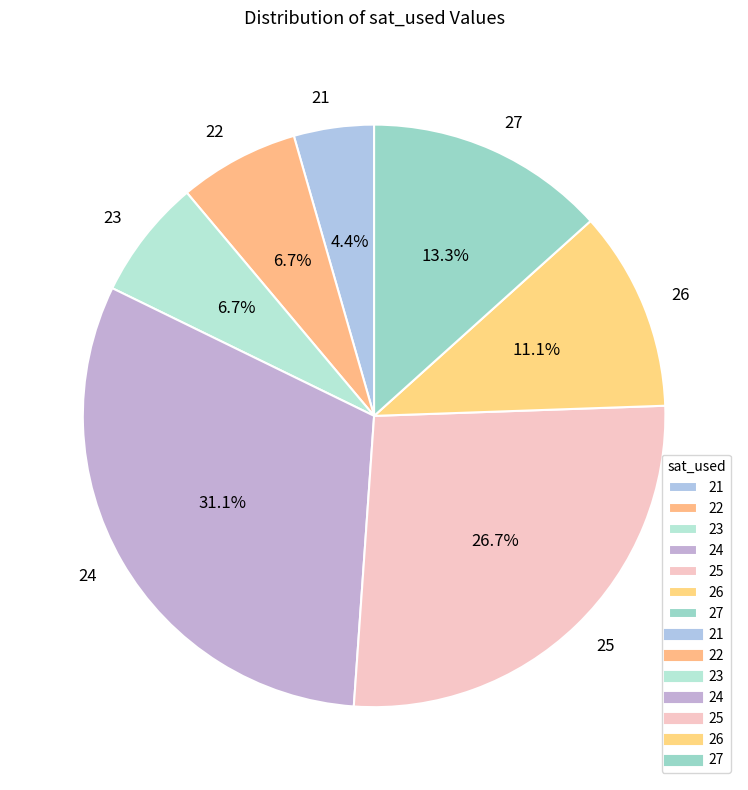

What percentage is NOT represented by 24?

68.9%